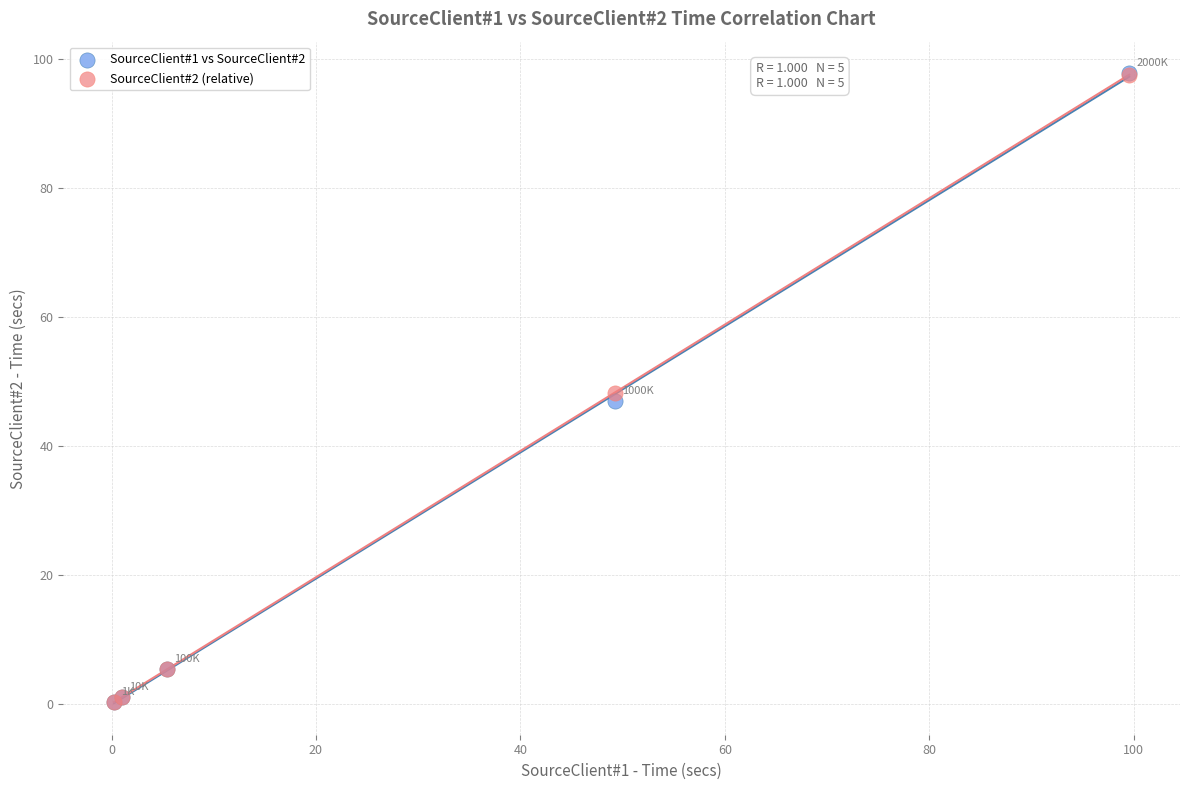

What are all the series names shown in the legend?

SourceClient#1 vs SourceClient#2, SourceClient#2 (relative)